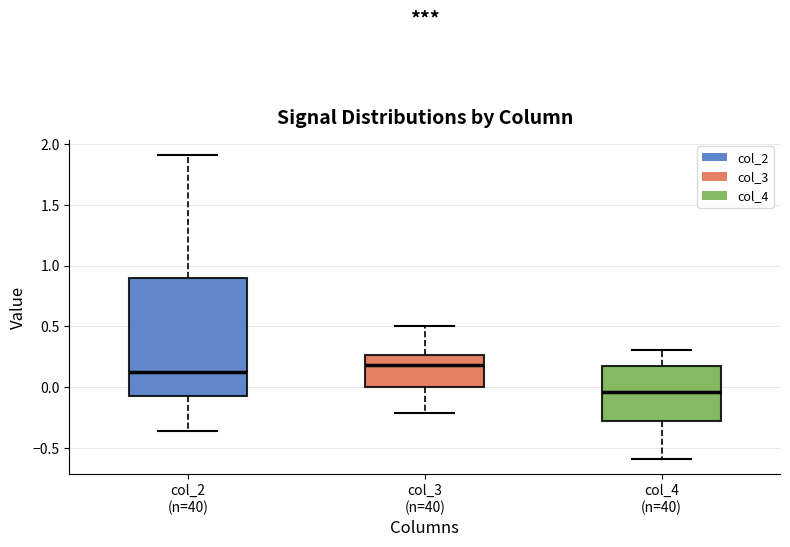

Which box has the highest median line?

col_3 (n=40)